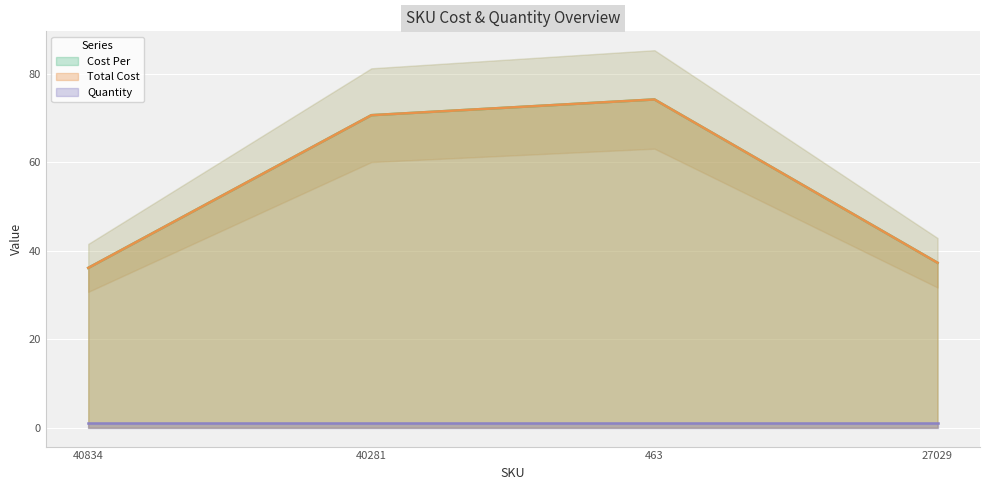

At which category does Cost Per reach its first local peak?

463